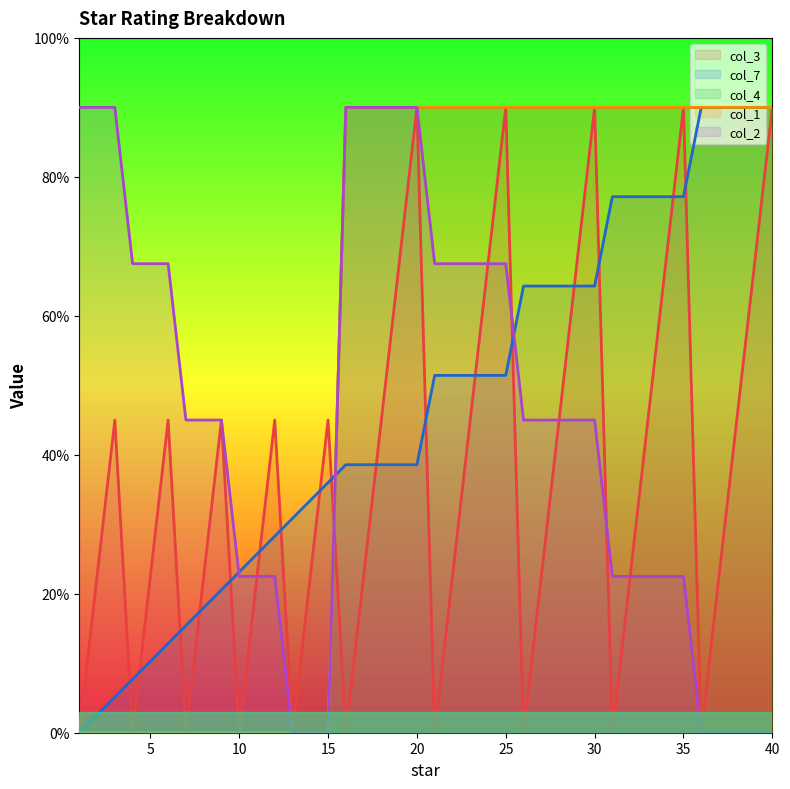

Reading left to right, extract all data points from this chart.

col_3: 1=0.0	2=22.5	3=45.0	4=0.0	5=22.5	6=45.0	7=0.0	8=22.5	9=45.0	10=0.0	11=22.5	12=45.0	13=0.0	14=22.5	15=45.0	16=0.0	17=22.5	18=45.0	19=67.5	20=90.0	21=0.0	22=22.5	23=45.0	24=67.5	25=90.0	26=0.0	27=22.5	28=45.0	29=67.5	30=90.0	31=0.0	32=22.5	33=45.0	34=67.5	35=90.0	36=0.0	37=22.5	38=45.0	39=67.5	40=90.0
col_7: 1=0.0	2=2.6	3=5.1	4=7.7	5=10.3	6=12.9	7=15.4	8=18.0	9=20.6	10=23.1	11=25.7	12=28.3	13=30.9	14=33.4	15=36.0	16=38.6	17=38.6	18=38.6	19=38.6	20=38.6	21=51.4	22=51.4	23=51.4	24=51.4	25=51.4	26=64.3	27=64.3	28=64.3	29=64.3	30=64.3	31=77.1	32=77.1	33=77.1	34=77.1	35=77.1	36=90.0	37=90.0	38=90.0	39=90.0	40=90.0
col_4: 1=0.0	2=0.0	3=0.0	4=0.0	5=0.0	6=0.0	7=0.0	8=0.0	9=0.0	10=0.0	11=0.0	12=0.0	13=0.0	14=0.0	15=0.0	16=90.0	17=90.0	18=90.0	19=90.0	20=90.0	21=90.0	22=90.0	23=90.0	24=90.0	25=90.0	26=90.0	27=90.0	28=90.0	29=90.0	30=90.0	31=90.0	32=90.0	33=90.0	34=90.0	35=90.0	36=90.0	37=90.0	38=90.0	39=90.0	40=90.0
col_1: 1=0.0	2=0.0	3=0.0	4=0.0	5=0.0	6=0.0	7=0.0	8=0.0	9=0.0	10=0.0	11=0.0	12=0.0	13=0.0	14=0.0	15=0.0	16=90.0	17=90.0	18=90.0	19=90.0	20=90.0	21=90.0	22=90.0	23=90.0	24=90.0	25=90.0	26=90.0	27=90.0	28=90.0	29=90.0	30=90.0	31=90.0	32=90.0	33=90.0	34=90.0	35=90.0	36=90.0	37=90.0	38=90.0	39=90.0	40=90.0
col_2: 1=90.0	2=90.0	3=90.0	4=67.5	5=67.5	6=67.5	7=45.0	8=45.0	9=45.0	10=22.5	11=22.5	12=22.5	13=0.0	14=0.0	15=0.0	16=90.0	17=90.0	18=90.0	19=90.0	20=90.0	21=67.5	22=67.5	23=67.5	24=67.5	25=67.5	26=45.0	27=45.0	28=45.0	29=45.0	30=45.0	31=22.5	32=22.5	33=22.5	34=22.5	35=22.5	36=0.0	37=0.0	38=0.0	39=0.0	40=0.0